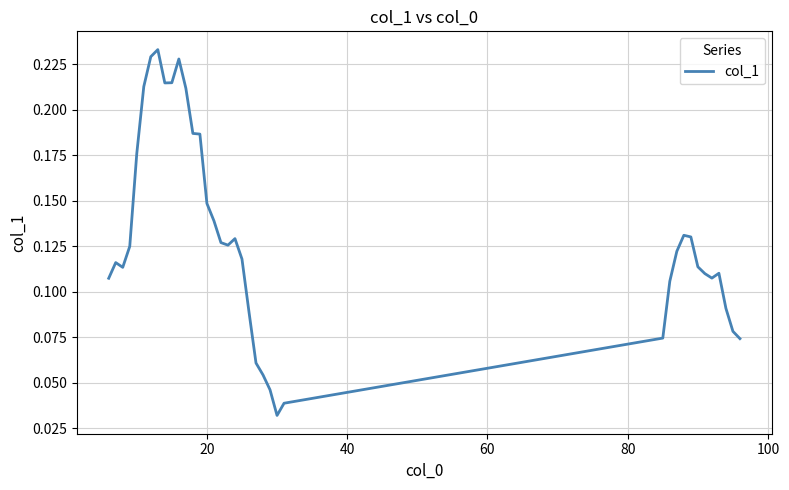

How many lines are shown in the chart?

1